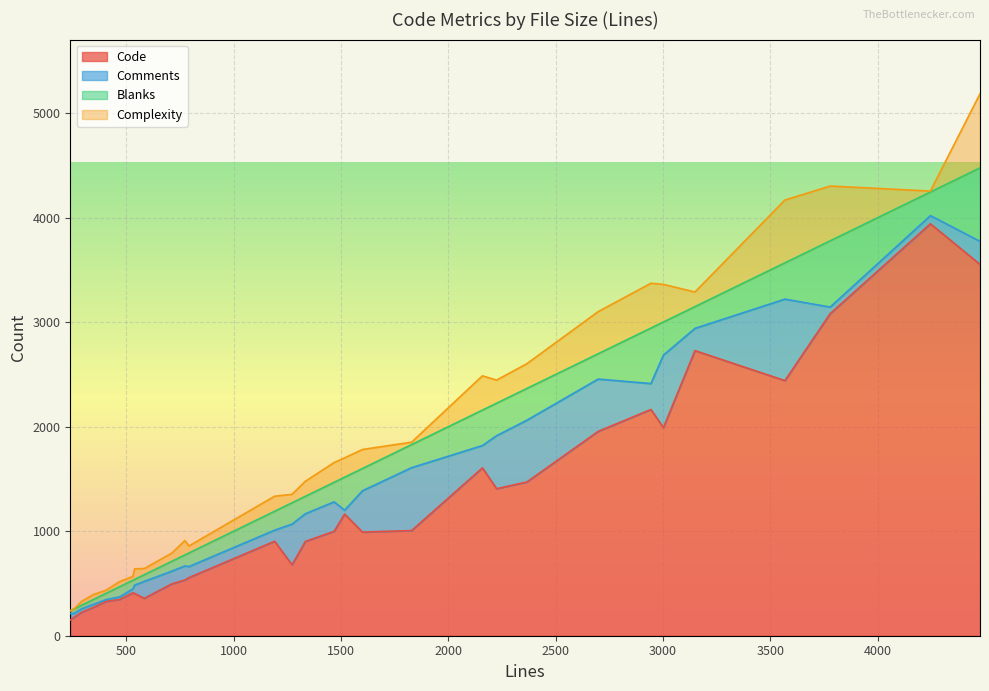

What is the highest value of the Code series?

3942